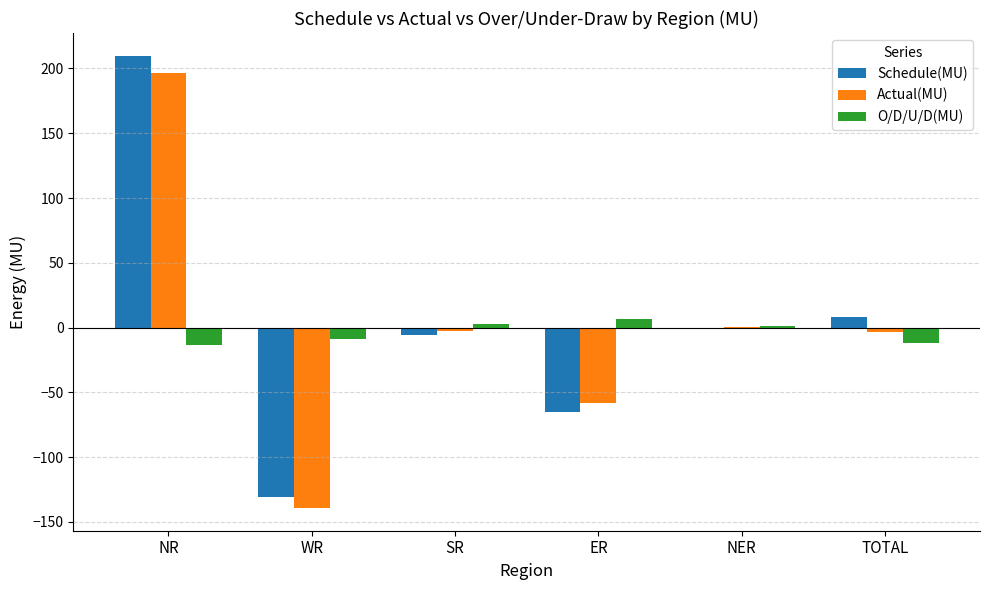

Which series changed the most between SR and ER?

Schedule(MU)